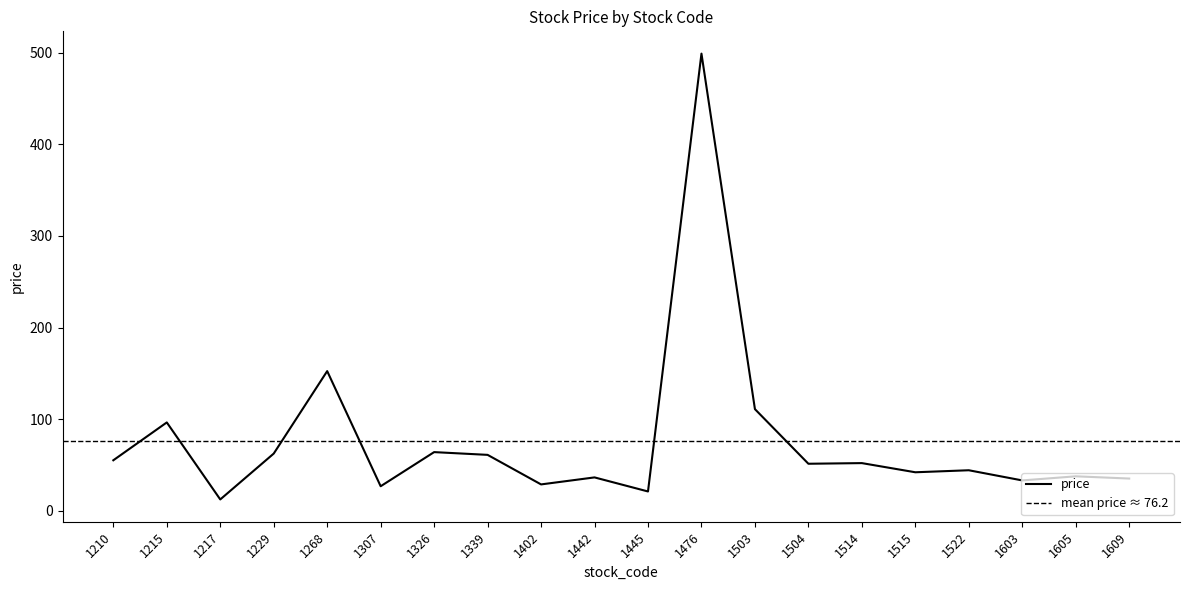

How many lines are shown in the chart?

1